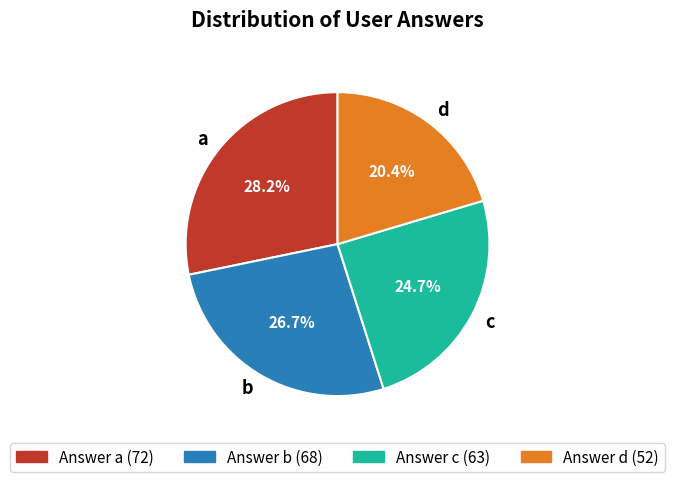

Between b and a, which is larger?

a